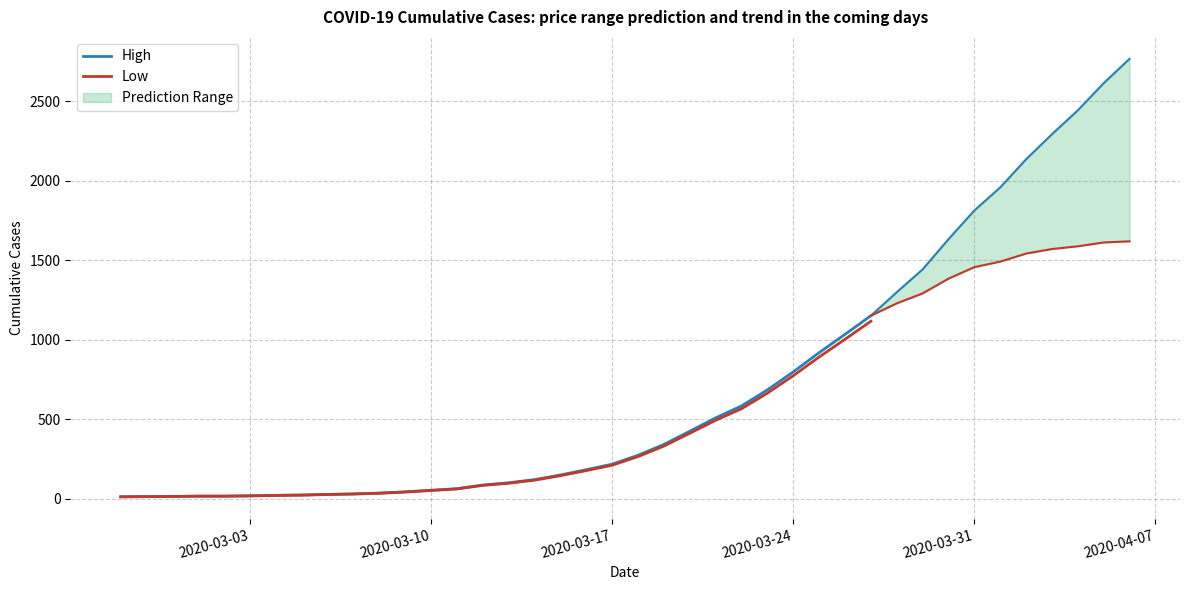

How many categories are shown in the chart?

30